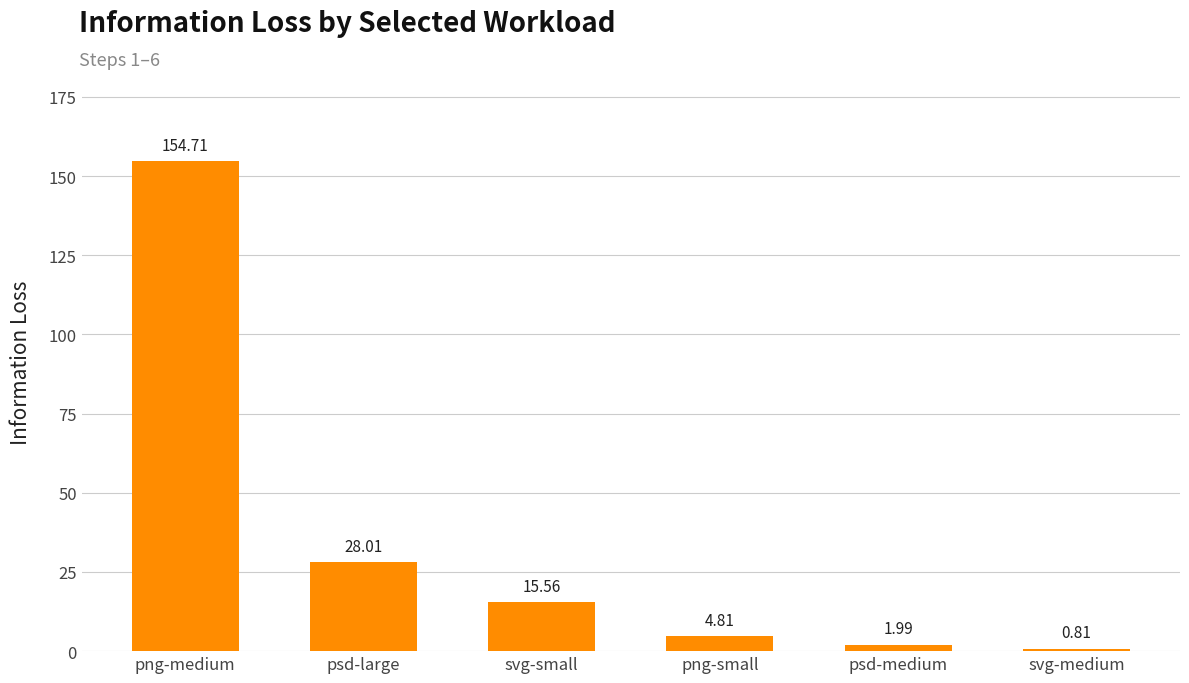

At which category does the chart reach its peak across all series?

png-medium